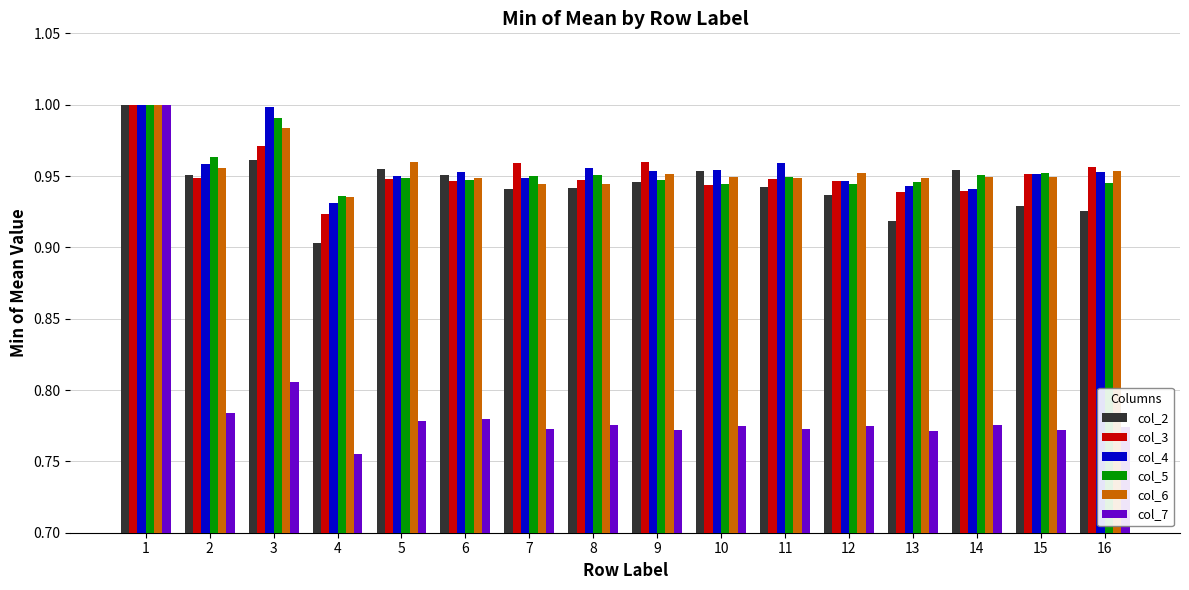

Which series has the largest range (max minus min)?

col_7